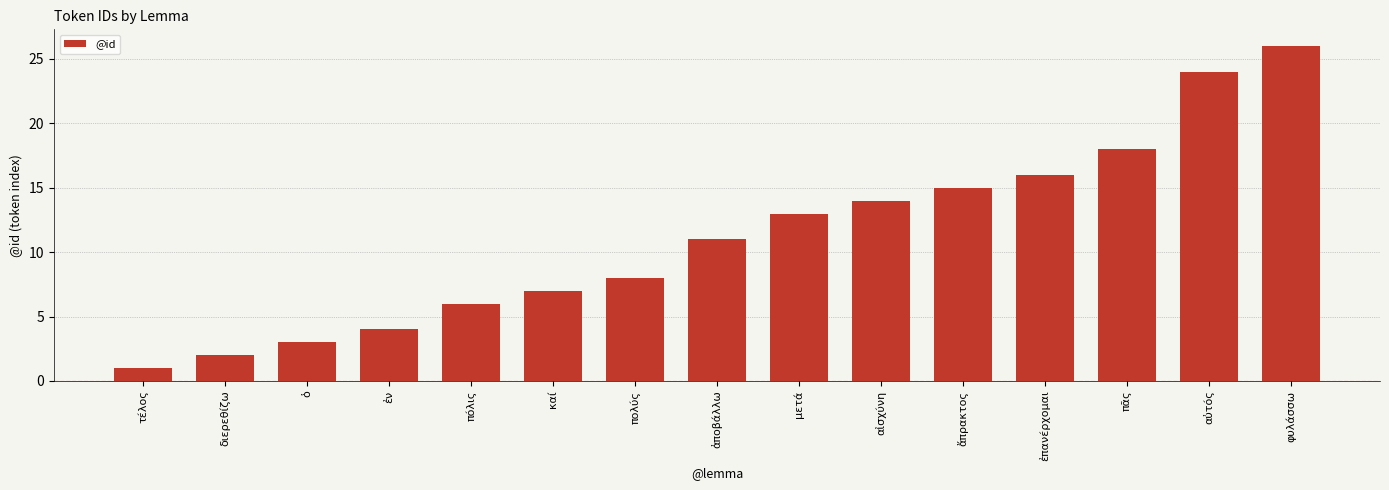

What position from the left is αἰσχύνη?

10